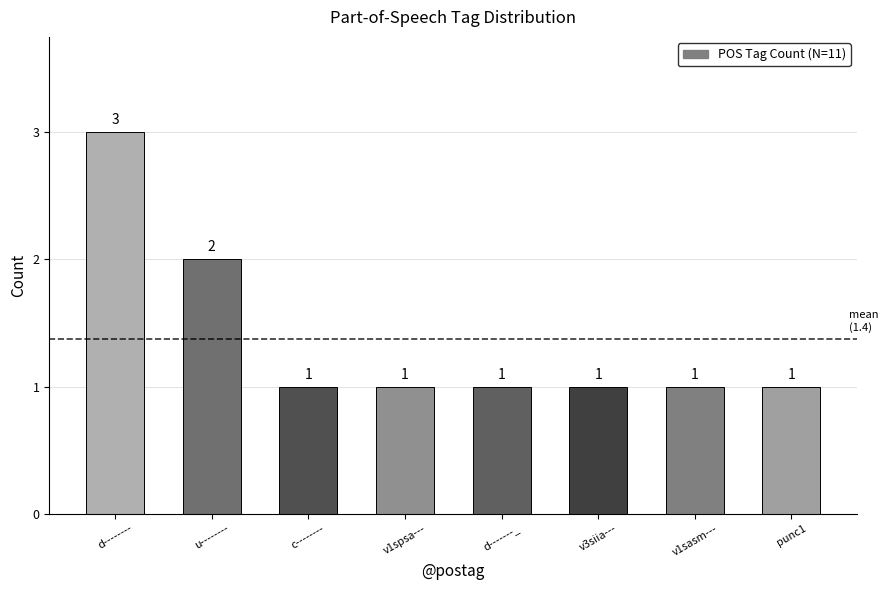

Reading left to right, extract all data points from this chart.

d--------=3	u--------=2	c--------=1	v1spsa---=1	d-------_=1	v3siia---=1	v1sasm---=1	punc1=1